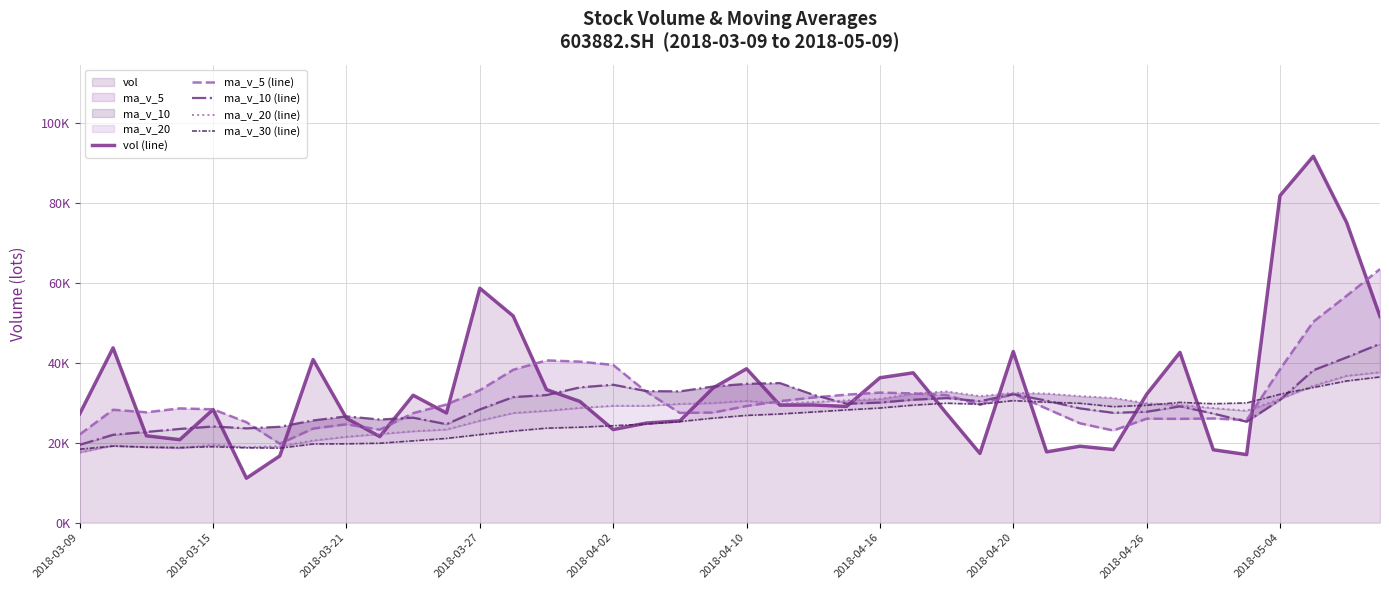

The ma_v_5 (line) series shows 90509.9 at 38. True or false?

False